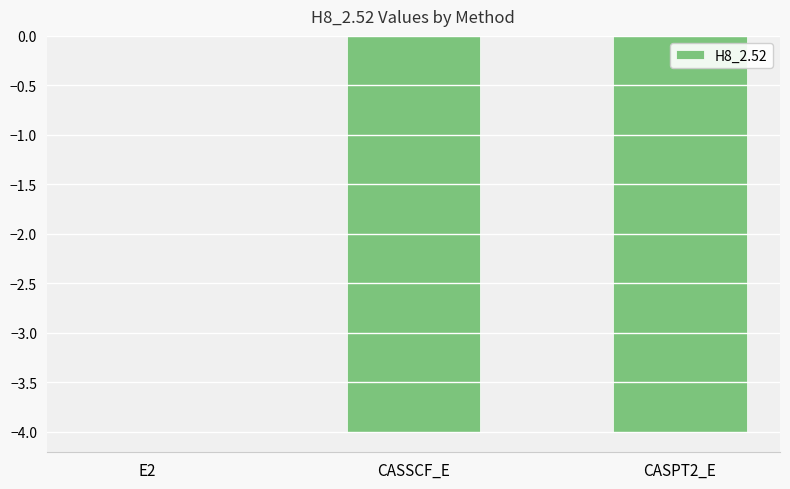

What is the approximate value at CASPT2_E?

-4.0